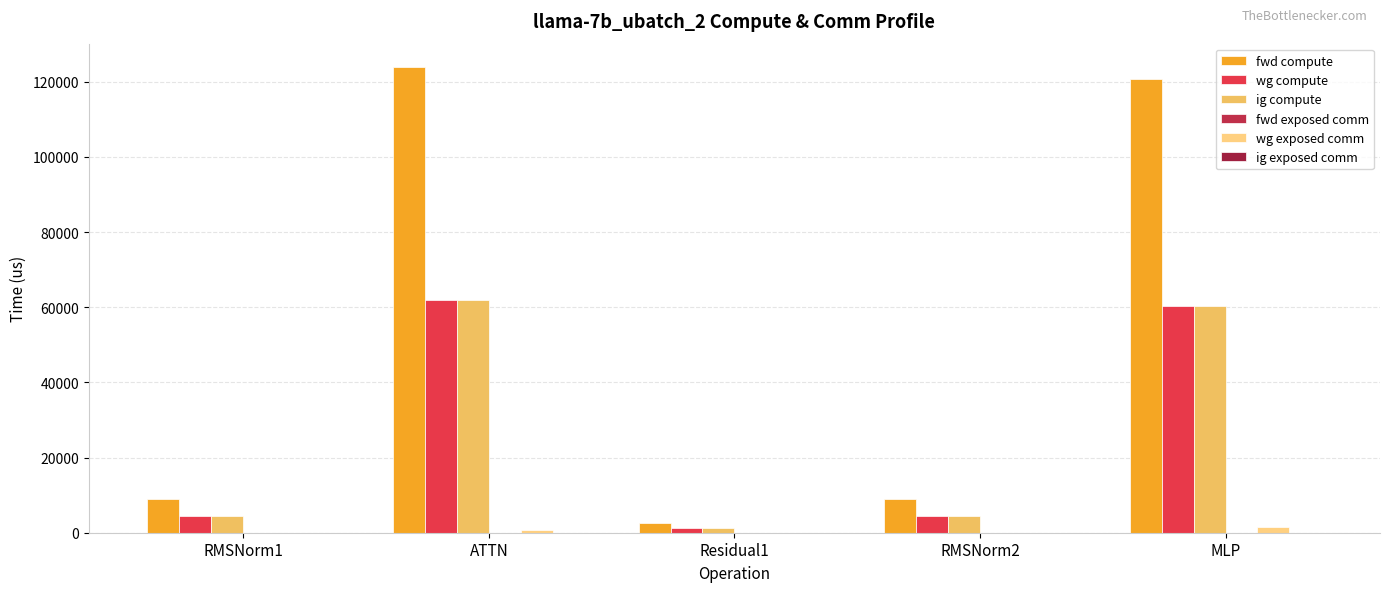

What is the label of the 1st bar from the left?

RMSNorm1